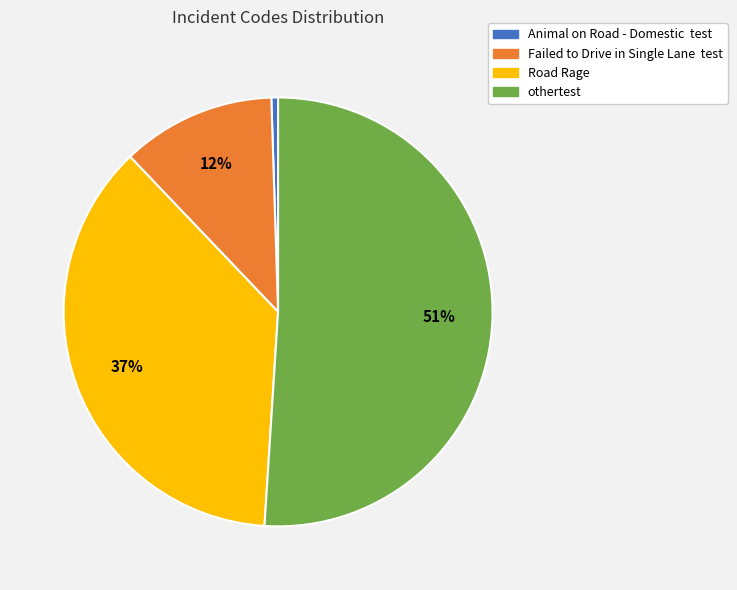

Between Road Rage and Animal on Road - Domestic test, which is larger?

Road Rage